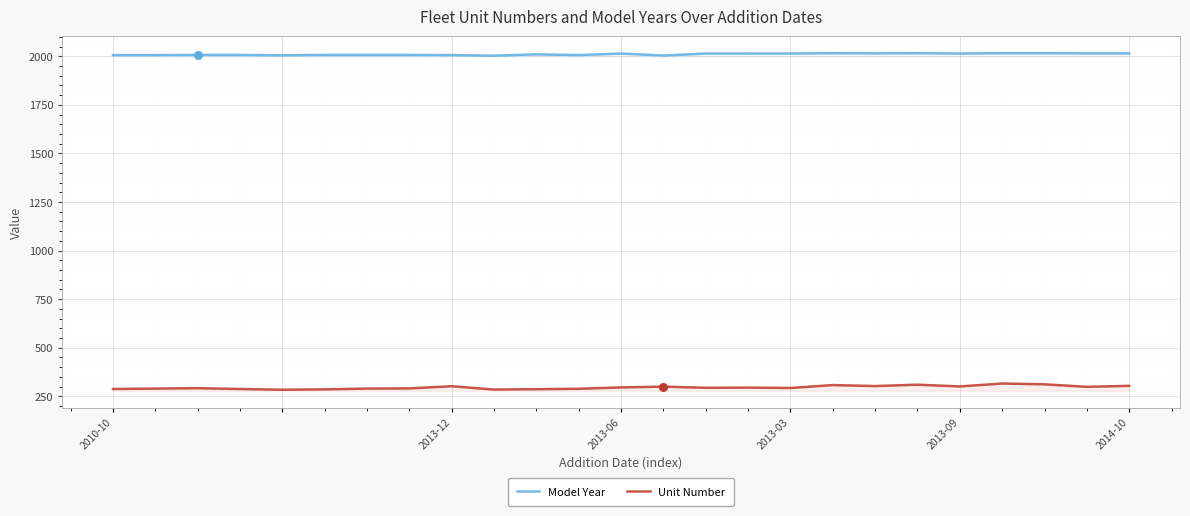

What is the total value across all series at 19?

2326